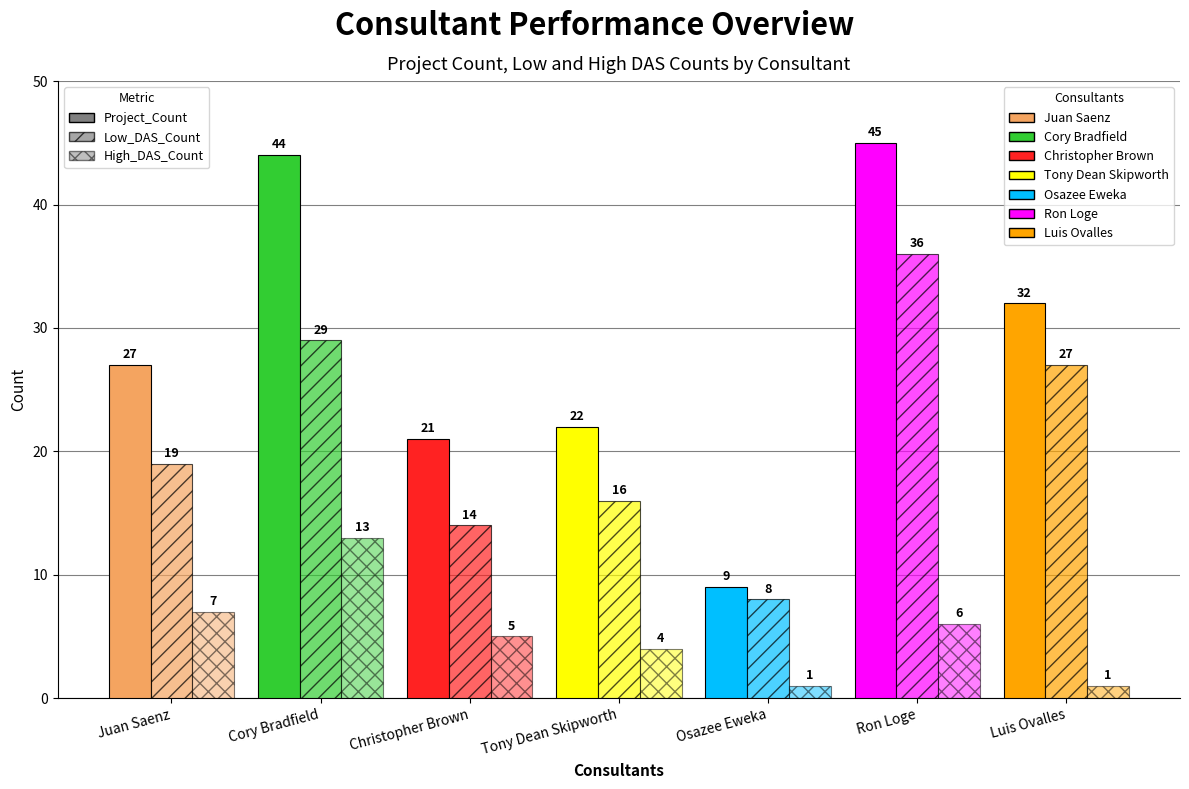

Rank the series by their average value, from highest to lowest.

Project_Count, Low_DAS_Count, High_DAS_Count